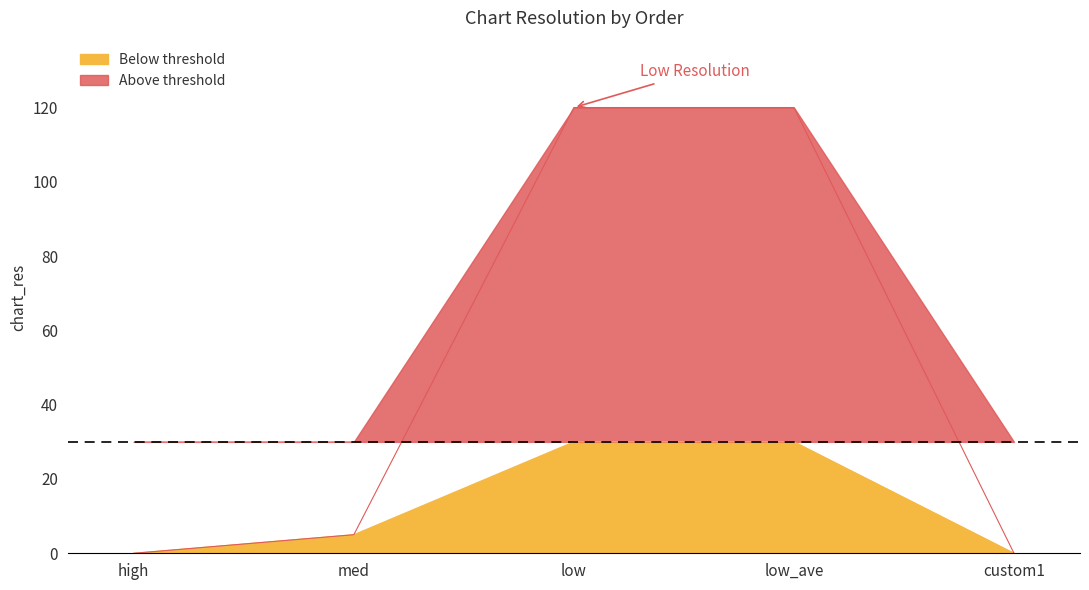

At which category does the chart reach its peak across all series?

low